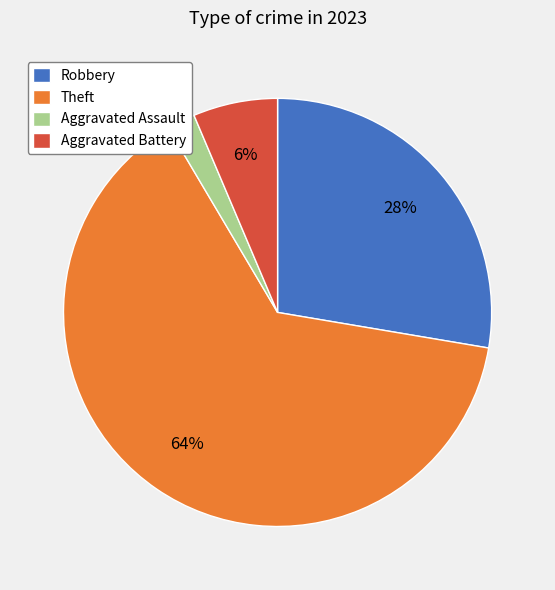

What percentage is the Theft slice, to the nearest percent?

64%